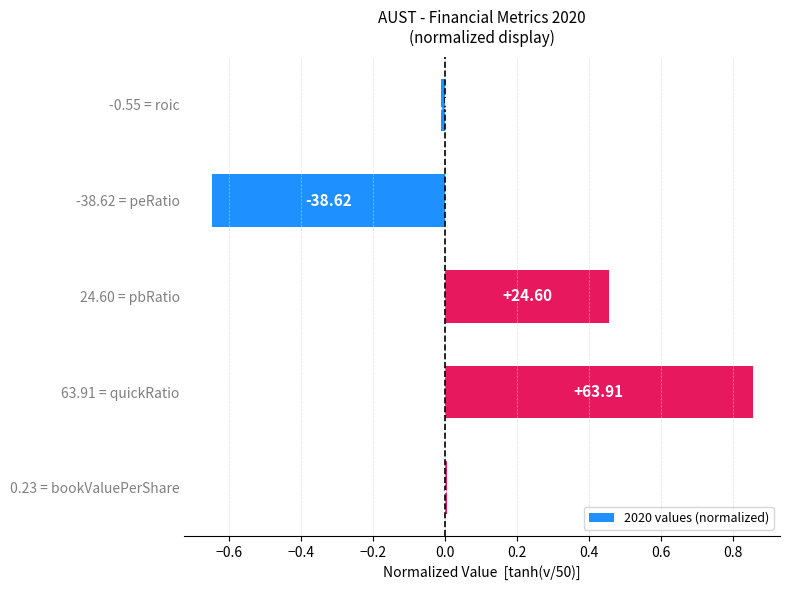

What is the minimum value shown in the chart?

-0.6